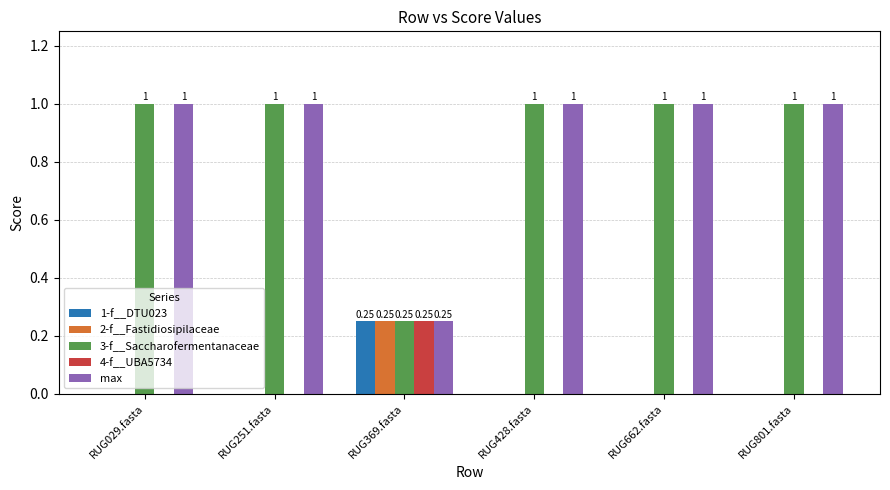

What are all the series names shown in the legend?

1-f__DTU023, 2-f__Fastidiosipilaceae, 3-f__Saccharofermentanaceae, 4-f__UBA5734, max